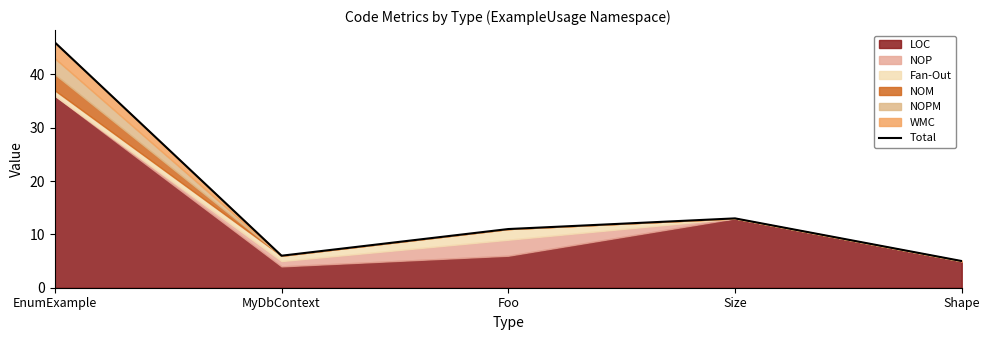

Is it true that the value at EnumExample is 46?

True